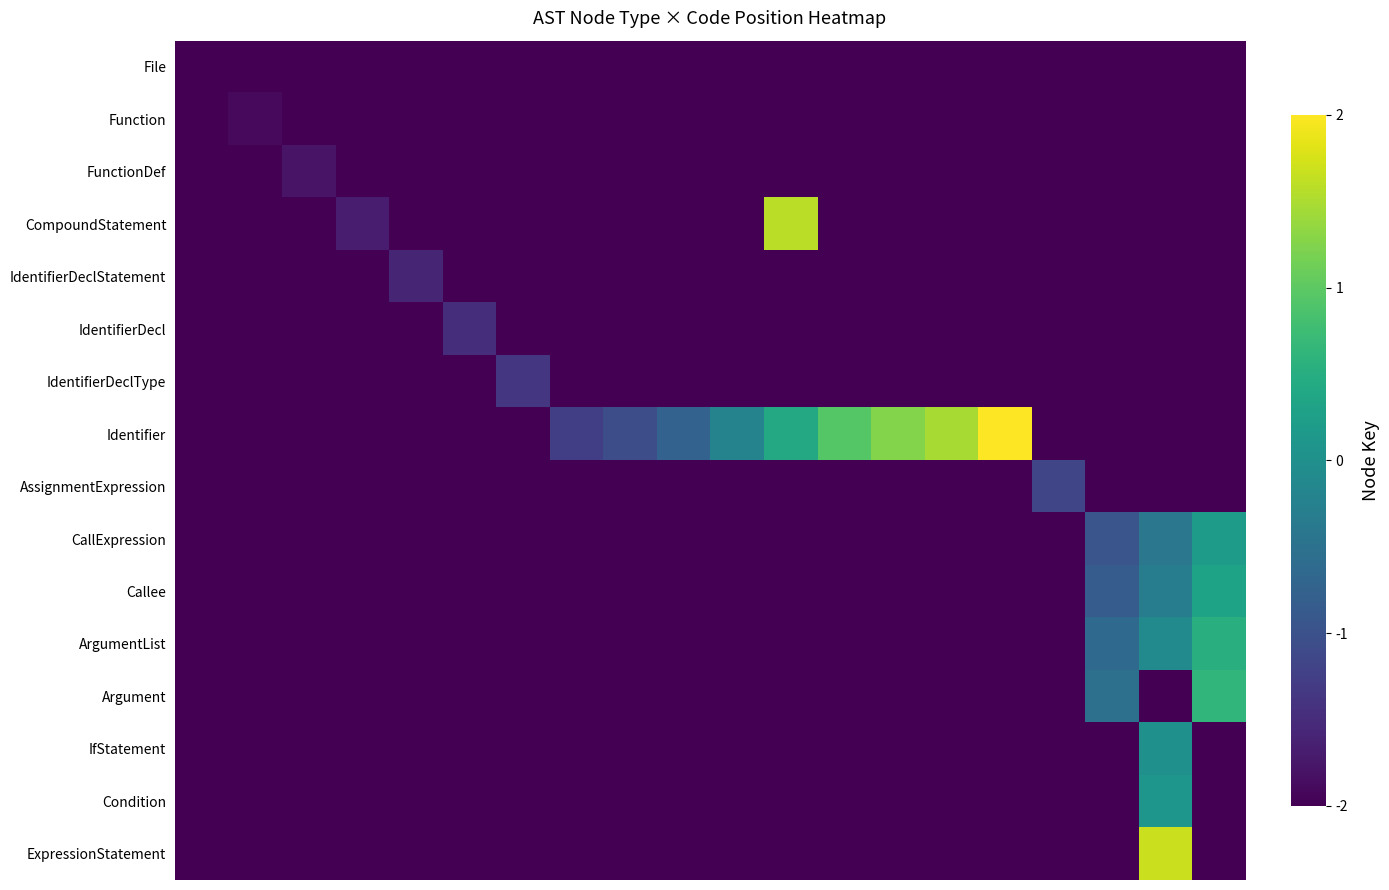

Count the number of data series in this chart.

16